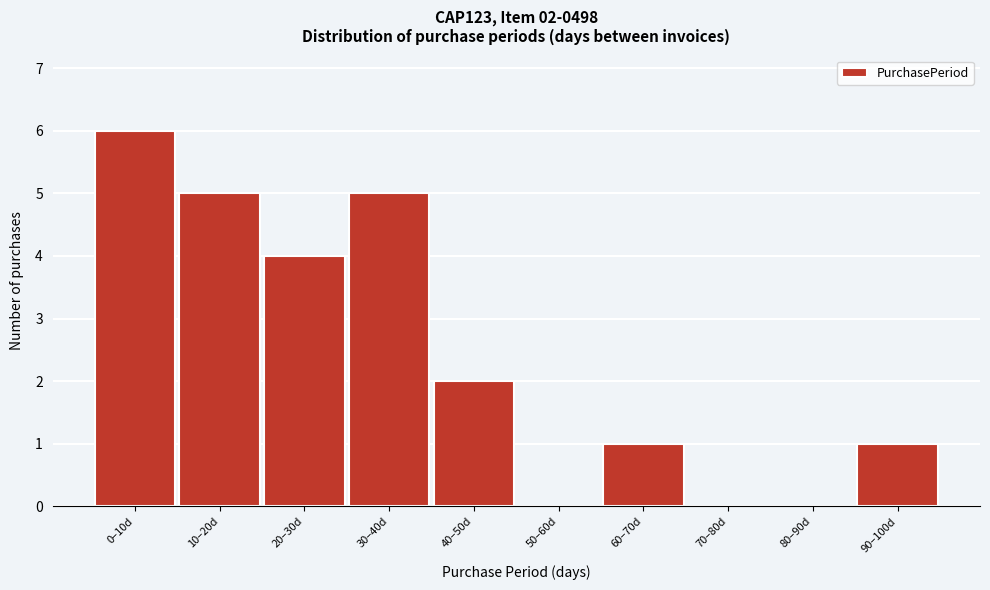

Reading left to right, list all the values displayed in this chart.

0–10d=6	10–20d=5	20–30d=4	30–40d=5	40–50d=2	50–60d=0	60–70d=1	70–80d=0	80–90d=0	90–100d=1